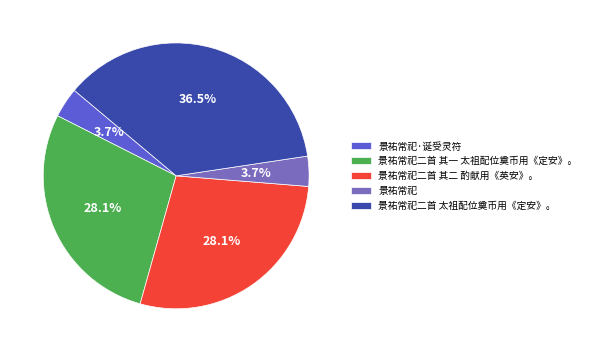

Do 景祐常祀二首 其一 太祖配位奠币用《定安》。 and 景祐常祀二首 其二 酌献用《英安》。 together represent more than half of the pie?

Yes